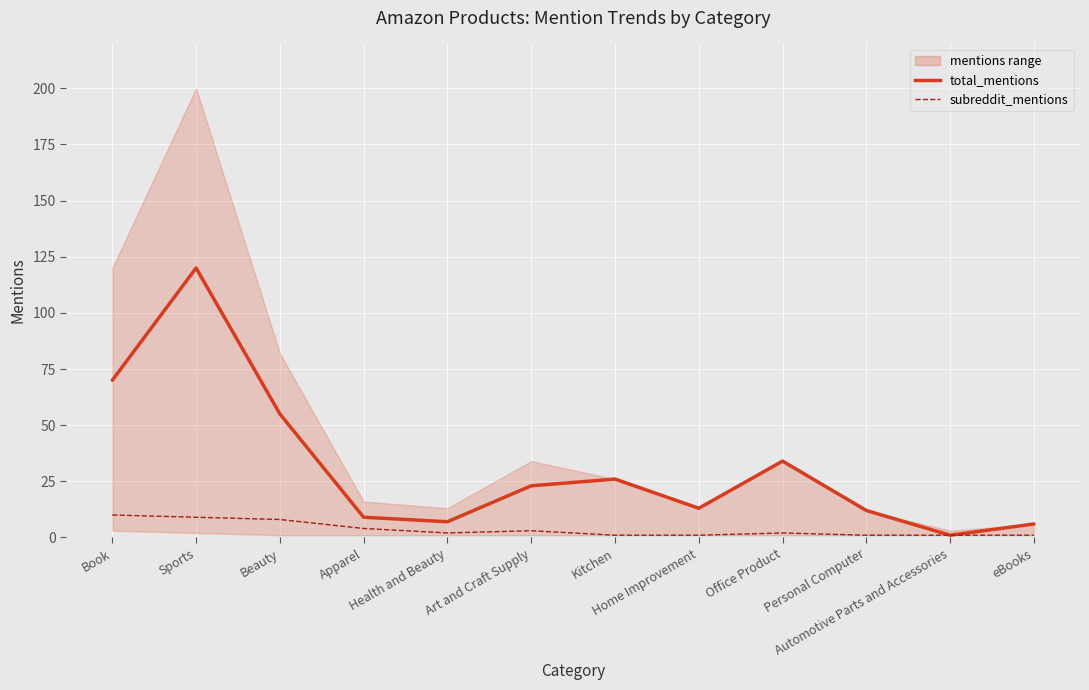

Is it true that total_mentions equals 6 at eBooks?

True